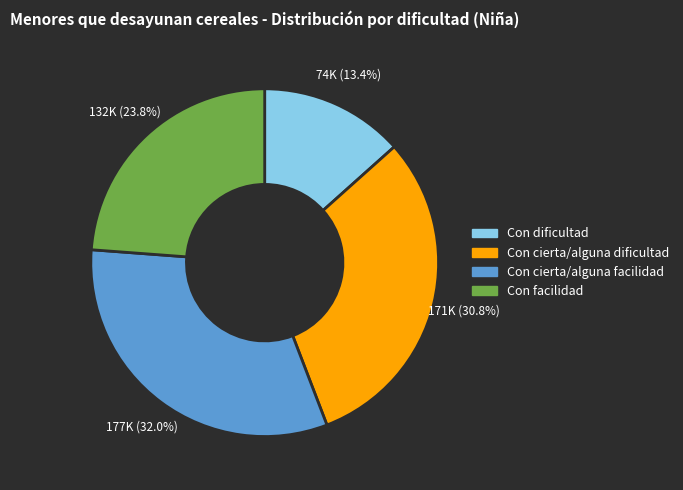

Rank the categories by value from lowest to highest.

Con dificultad, Con facilidad, Con cierta/alguna dificultad, Con cierta/alguna facilidad